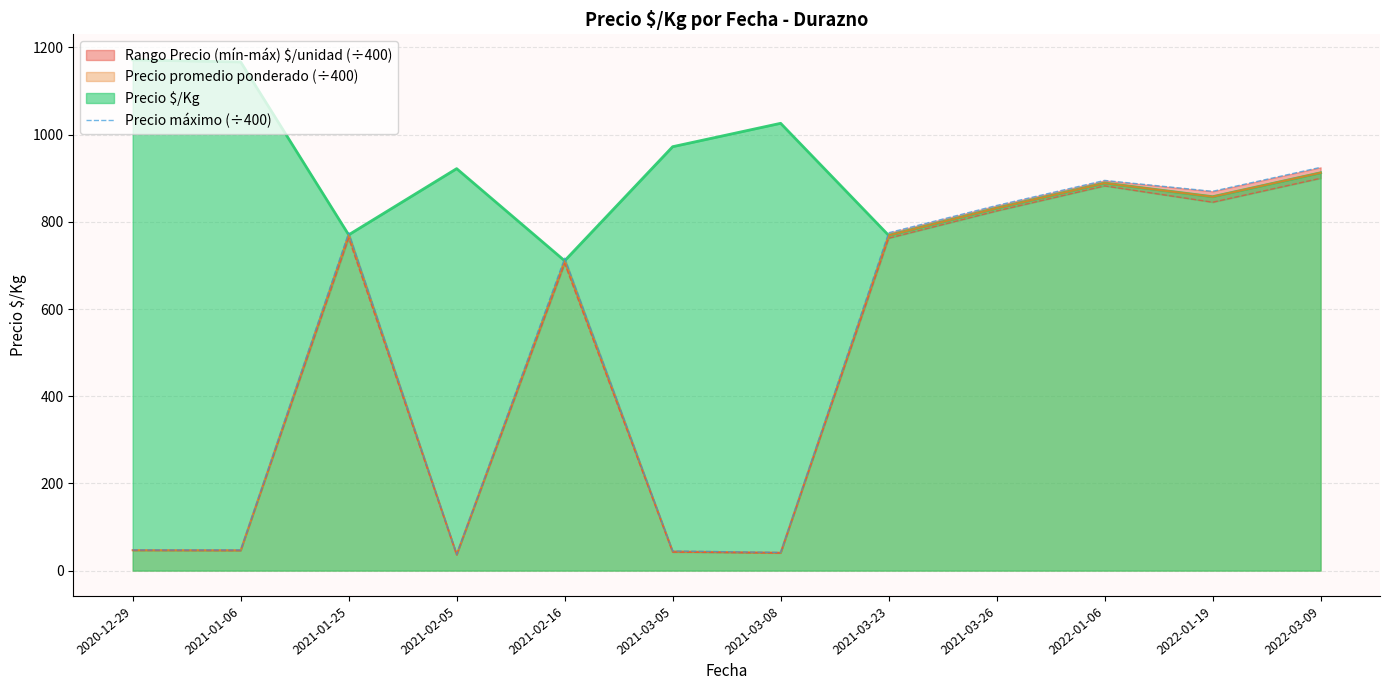

At which label is Precio $/Kg closest to 941?

2021-02-05